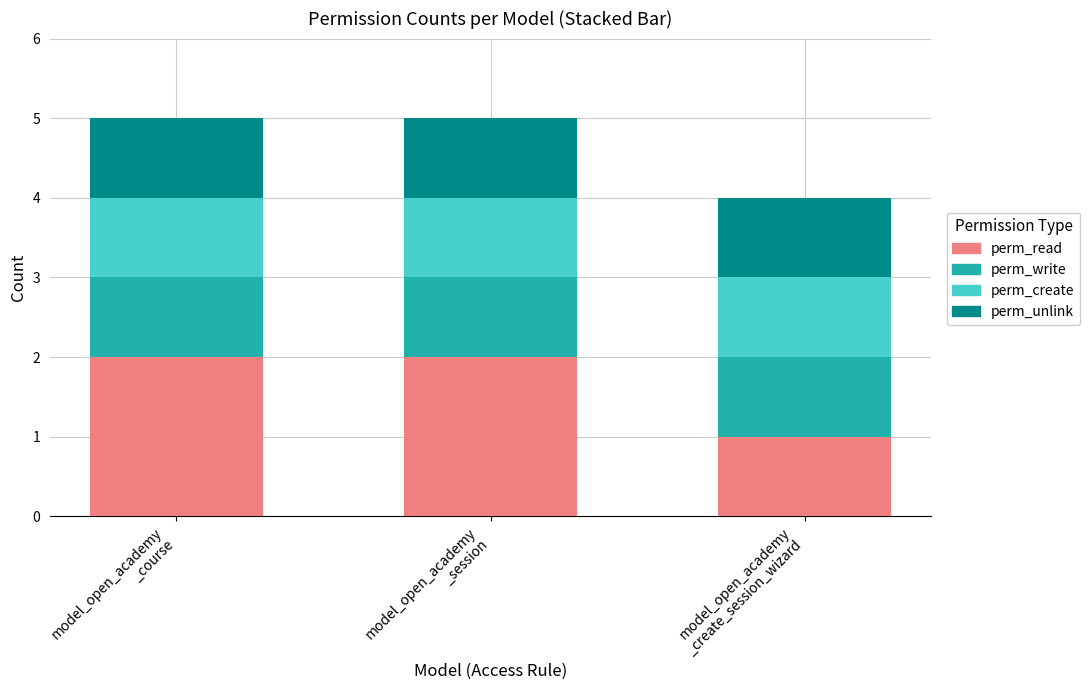

Does the chart contain any negative values?

No